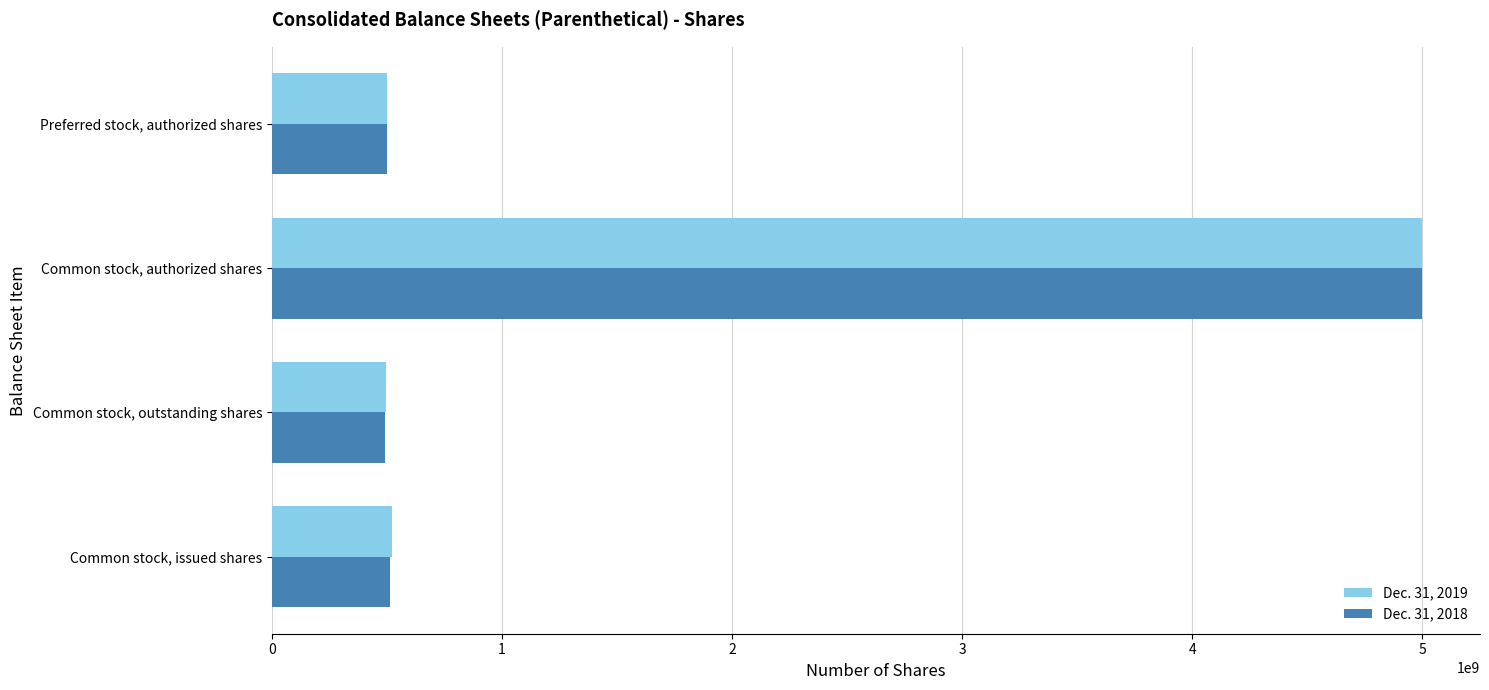

What is the difference between the maximum and second lowest values in the Dec. 31, 2019 series?

4500000000